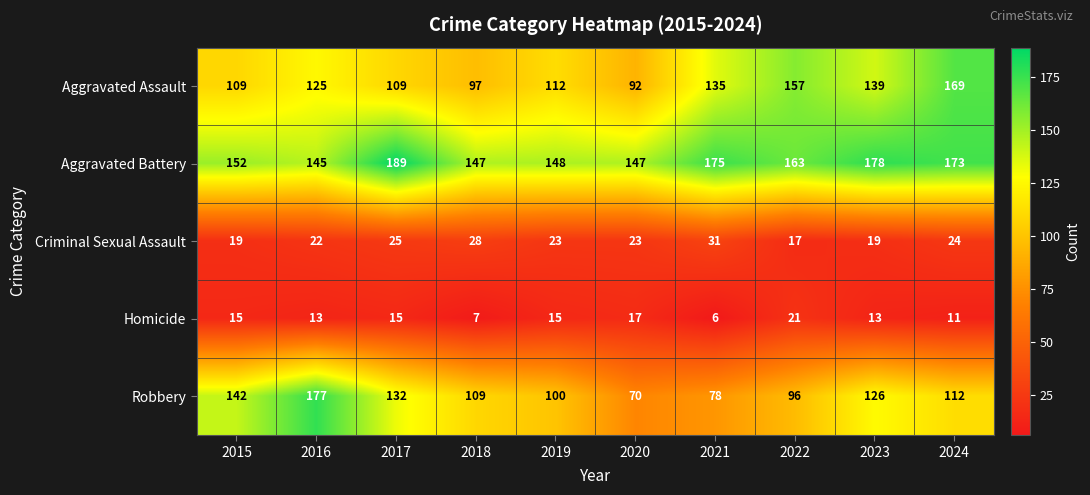

At which category is the sum across all series the highest?

2024